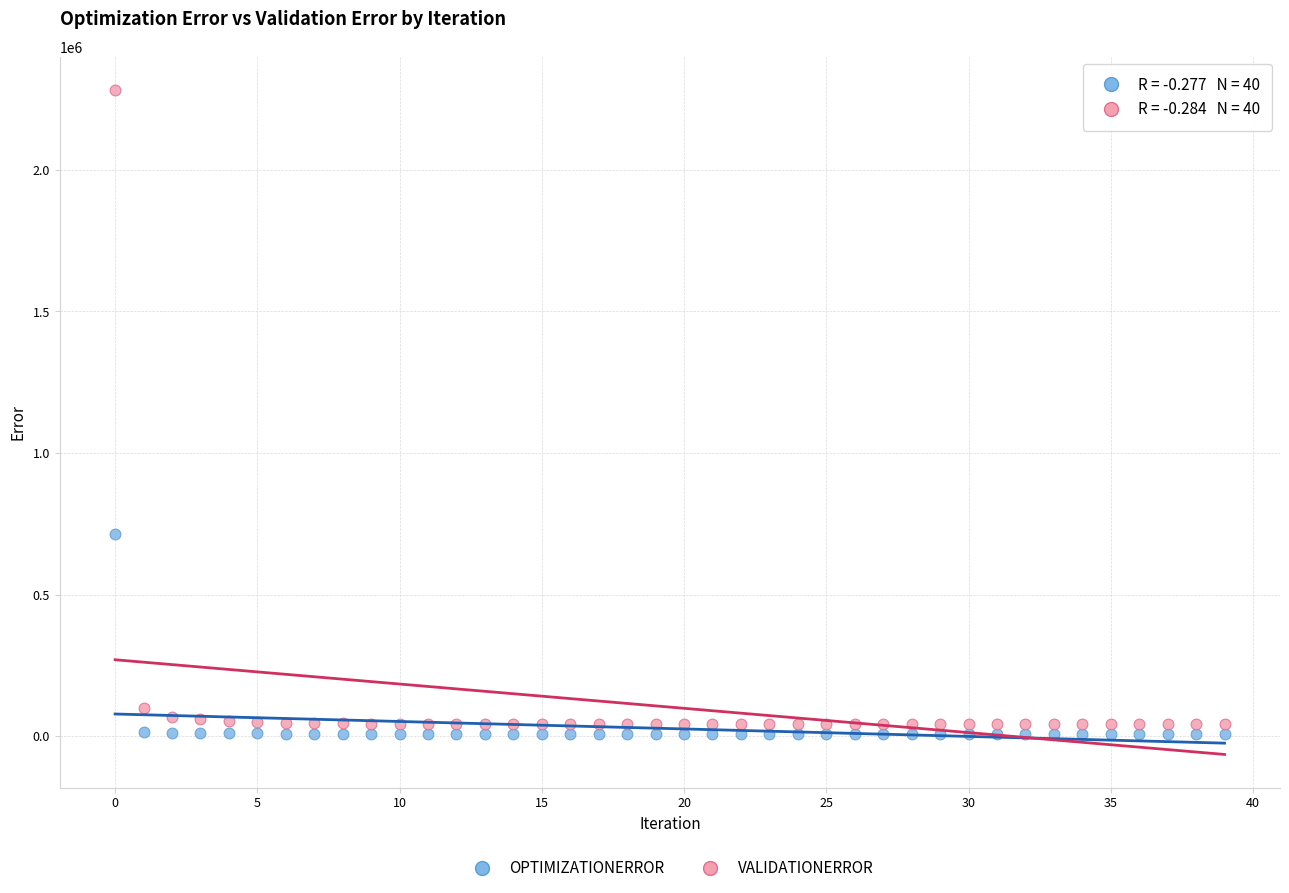

Which series reaches the minimum Y coordinate?

OPTIMIZATIONERROR